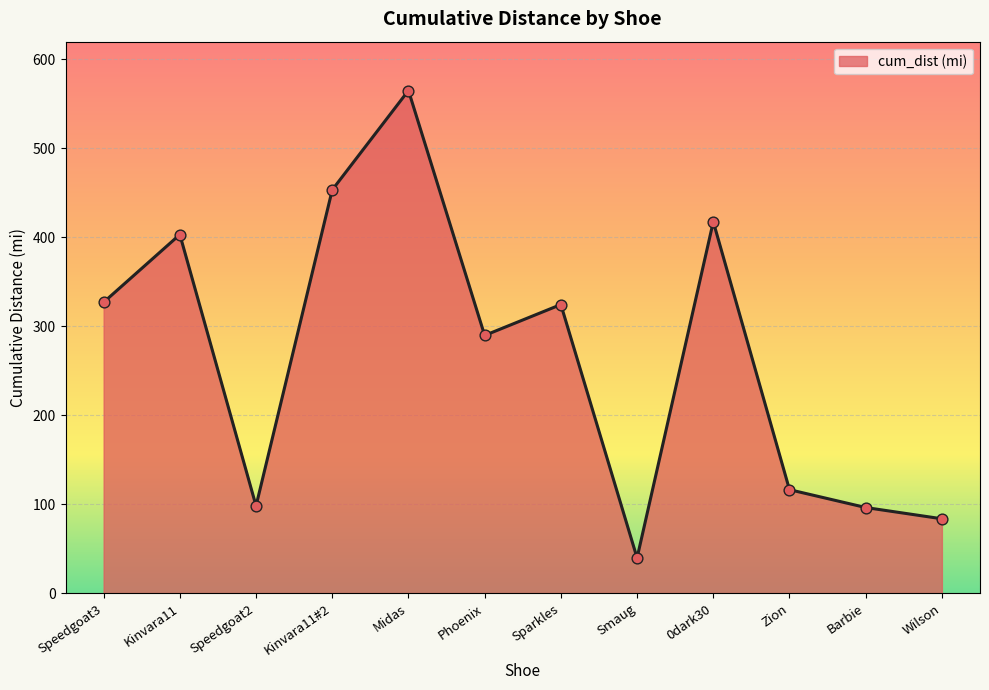

What is the ratio of the value at Phoenix to the value at Midas?

0.5